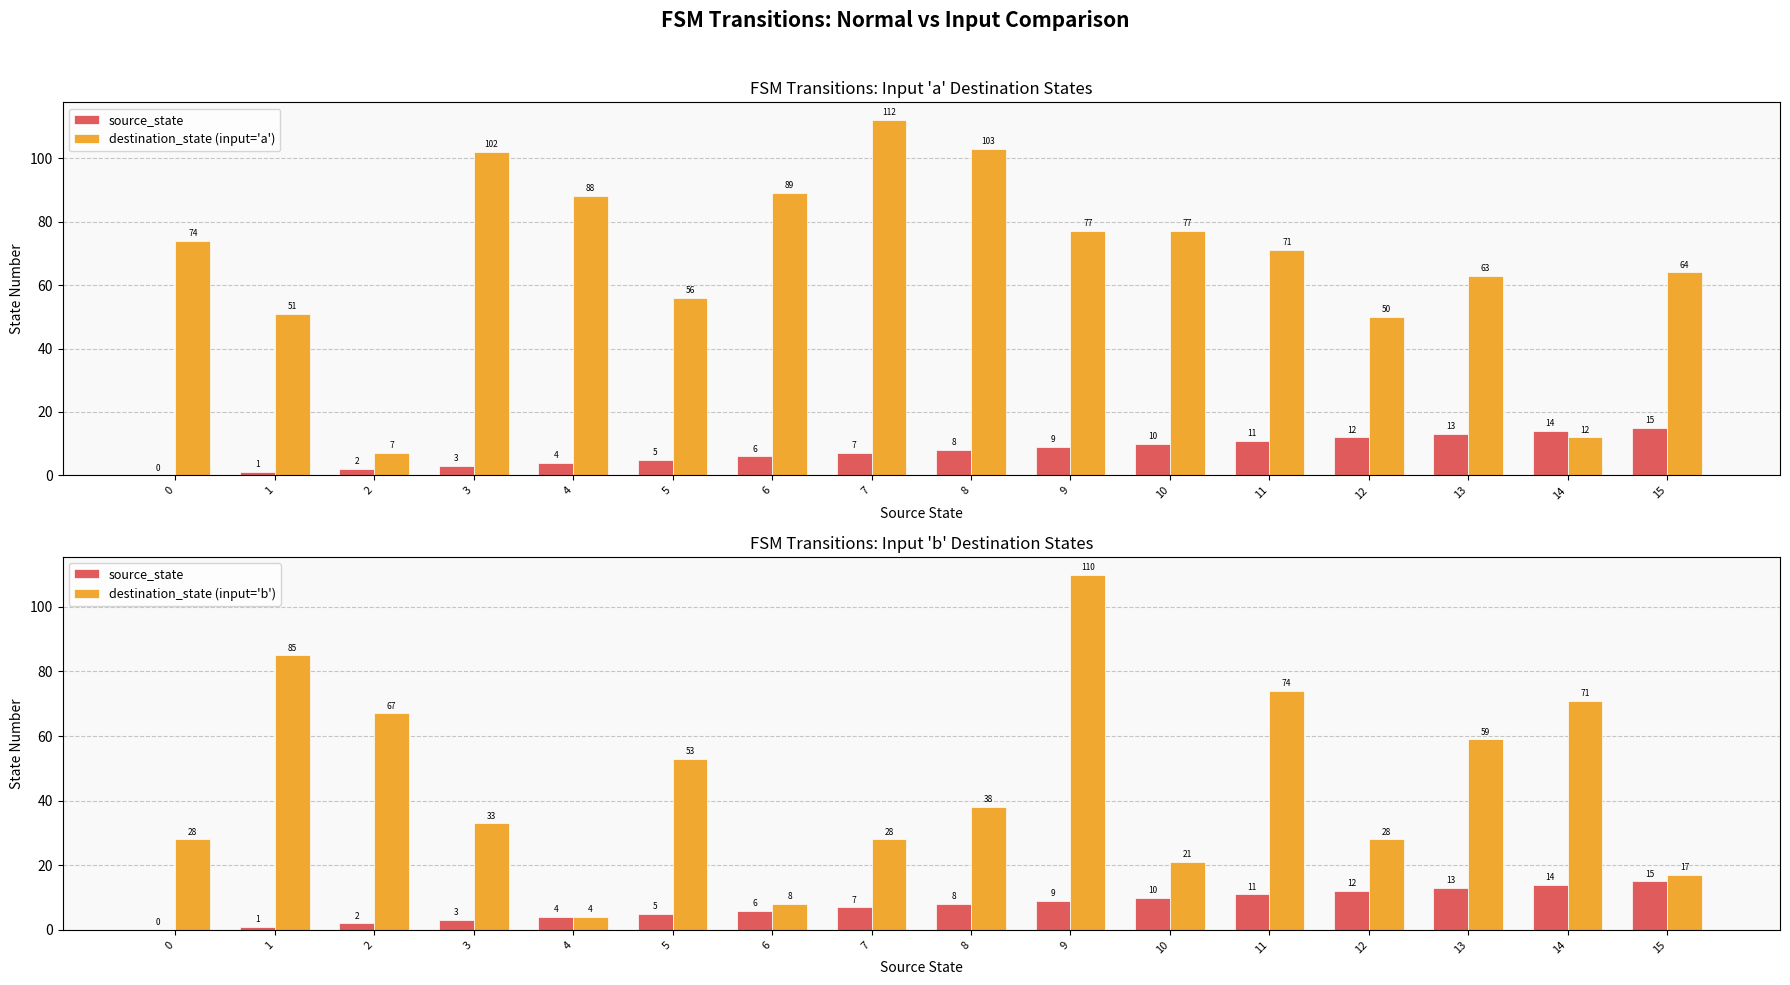

True or false: destination_state (input='b') has a value of 158 at 9.

False